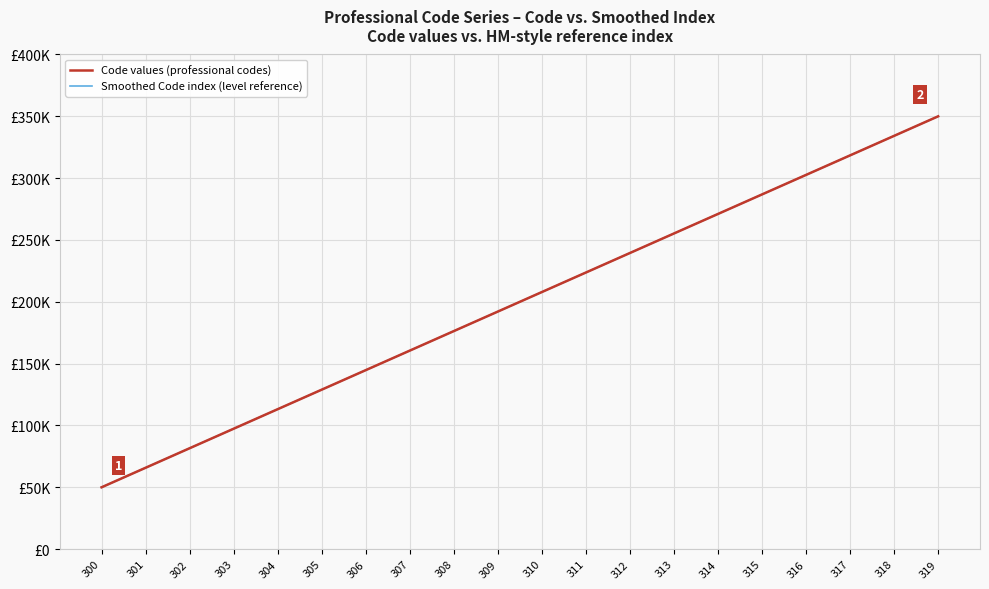

Does the chart display data point markers on the line(s)?

No